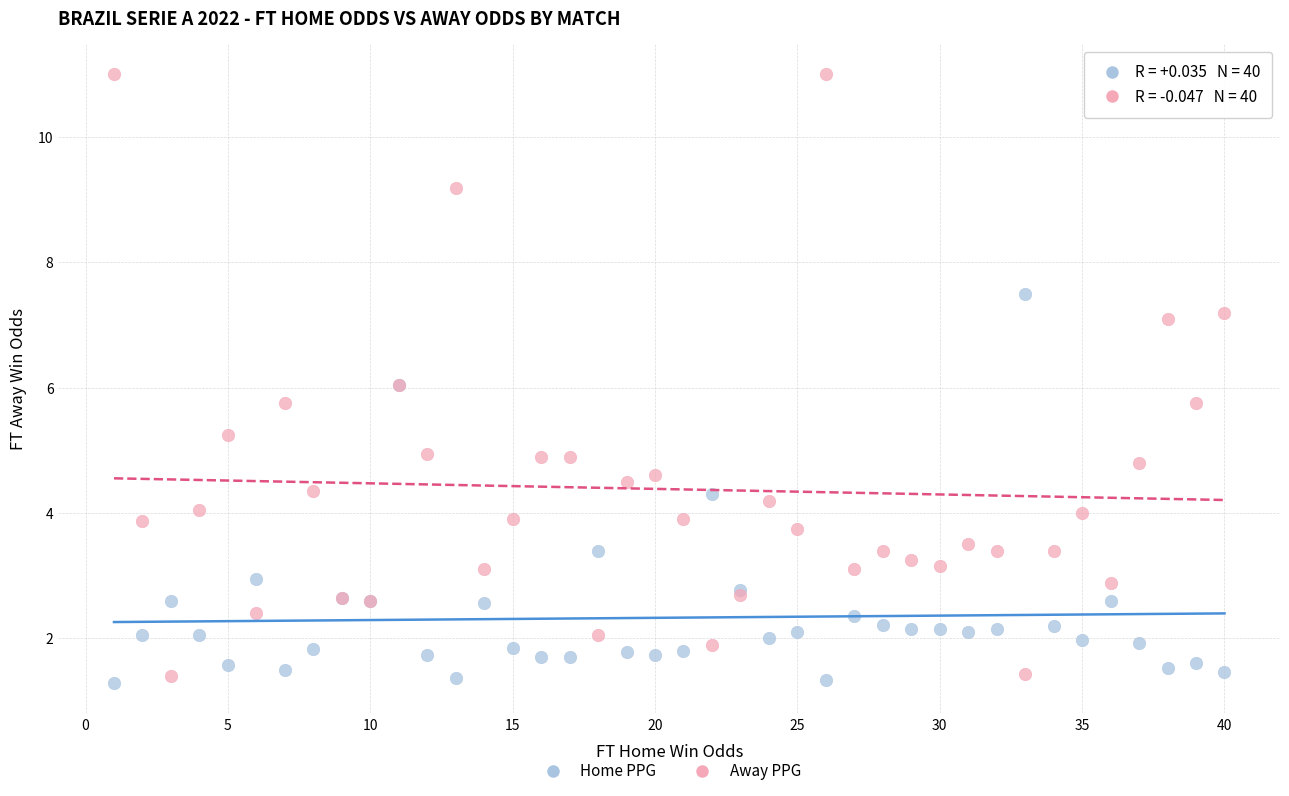

Which series has the widest spread of Y values?

Away PPG